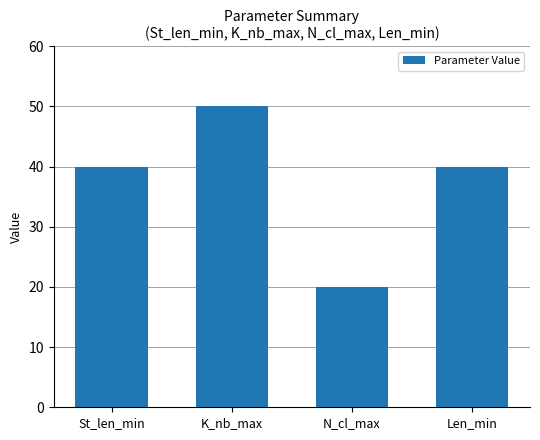

What is the maximum value shown in the chart?

50